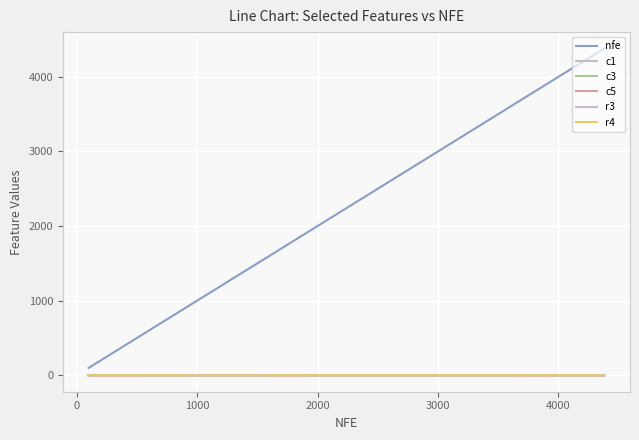

What is the average value of the r3 series?

0.2